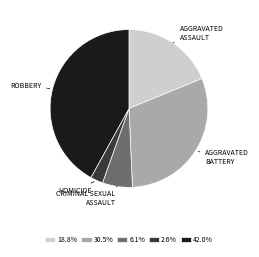

Does any single category account for the majority?

No